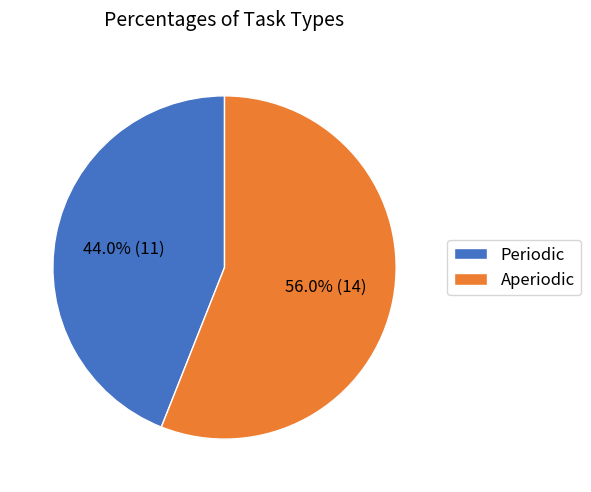

Approximately how many times larger is the value at Aperiodic compared to Periodic?

1.3